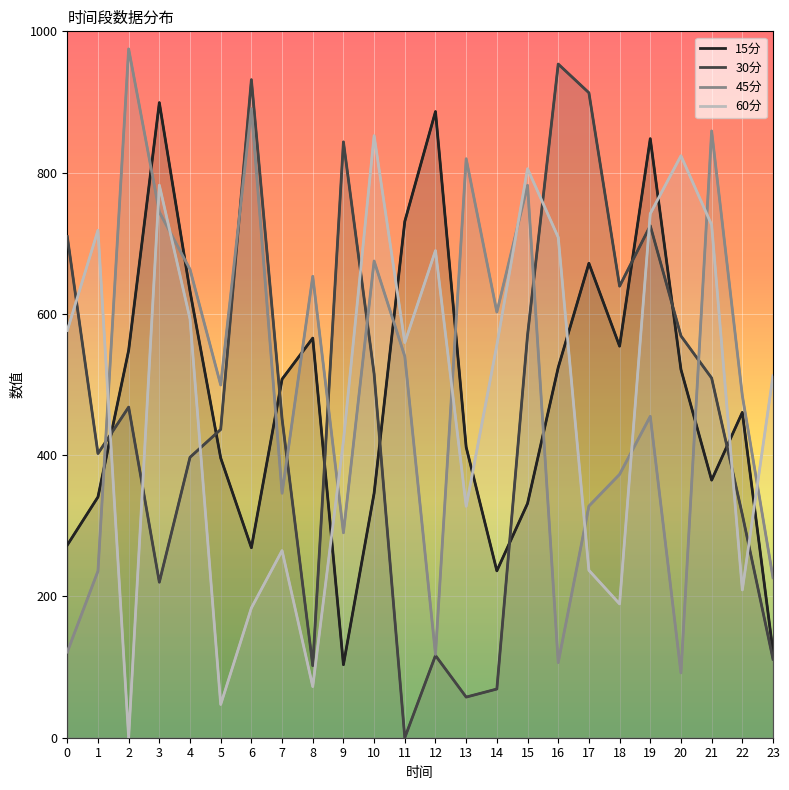

Which series has the widest spread of values?

30分